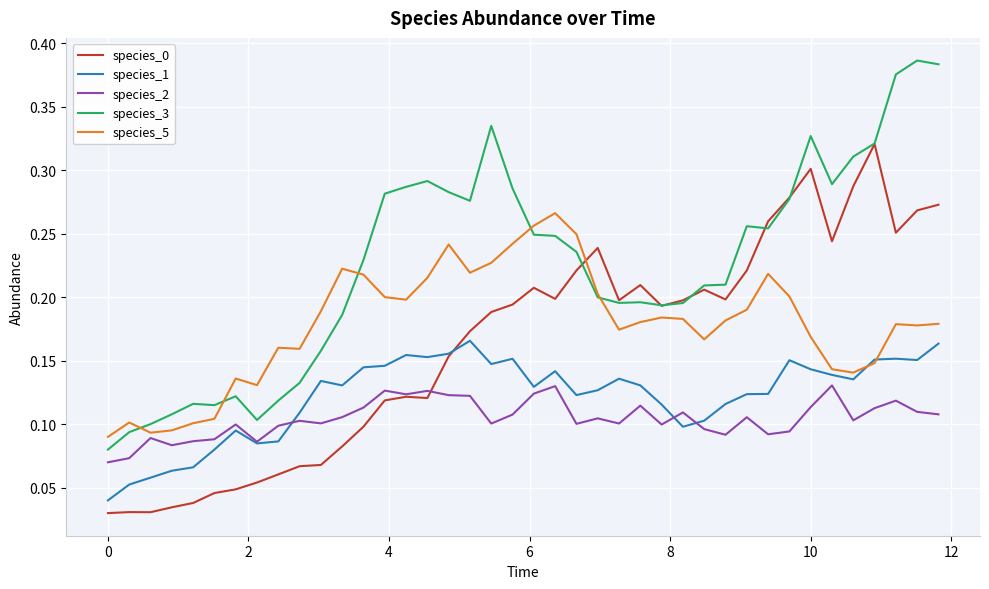

Which series has the largest total across all categories?

species_3